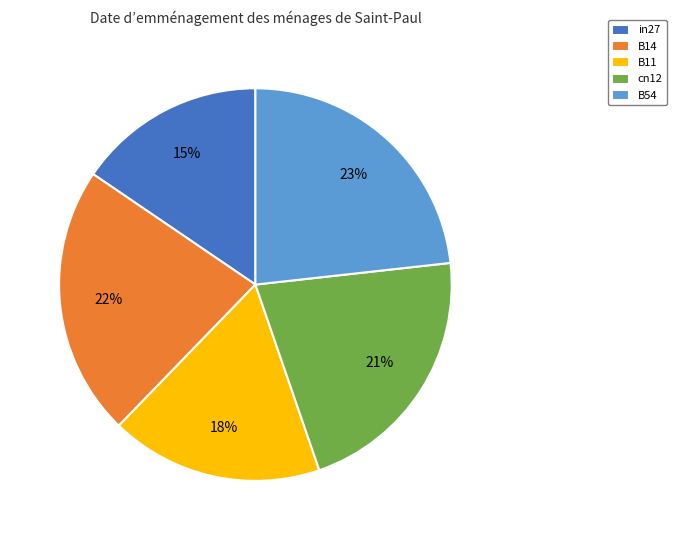

Which category has the biggest portion of the pie?

B54